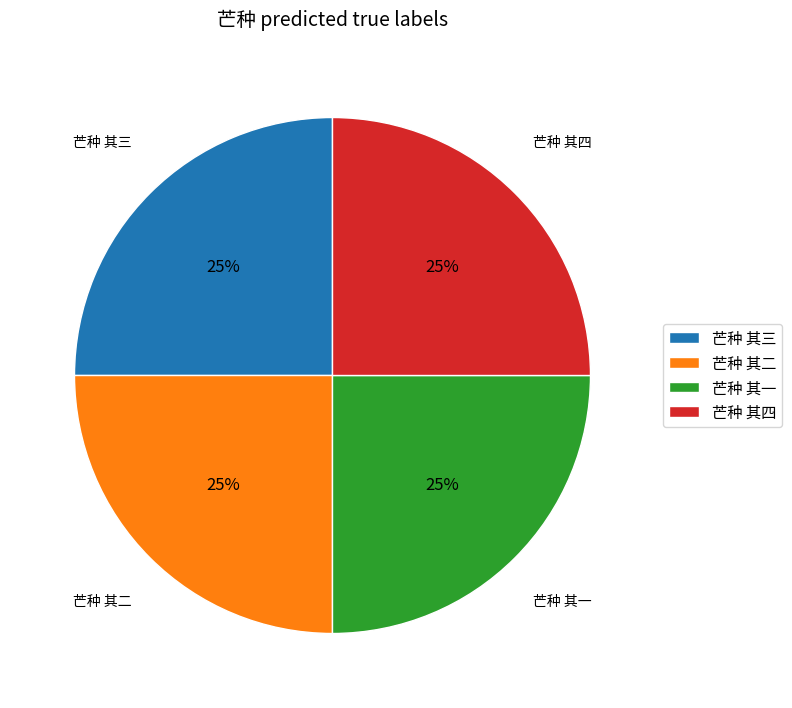

What percentage is the 芒种 其三 slice, to the nearest percent?

25%